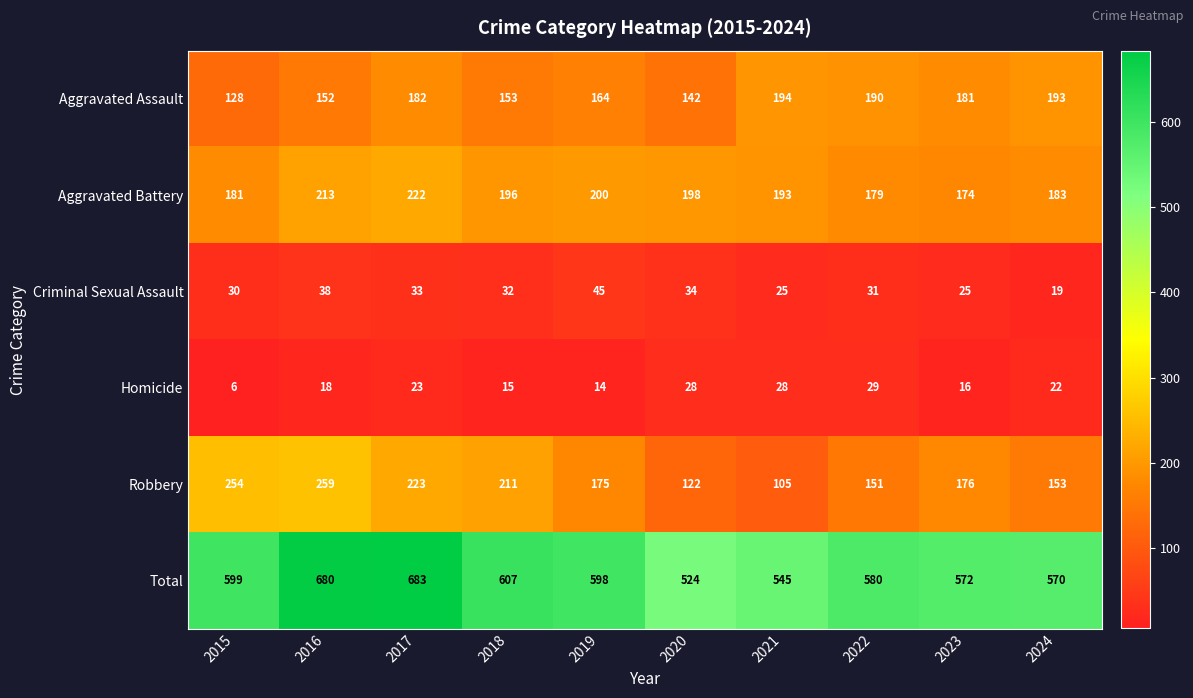

Rank the categories by Robbery value from highest to lowest.

2016, 2015, 2017, 2018, 2023, 2019, 2024, 2022, 2020, 2021